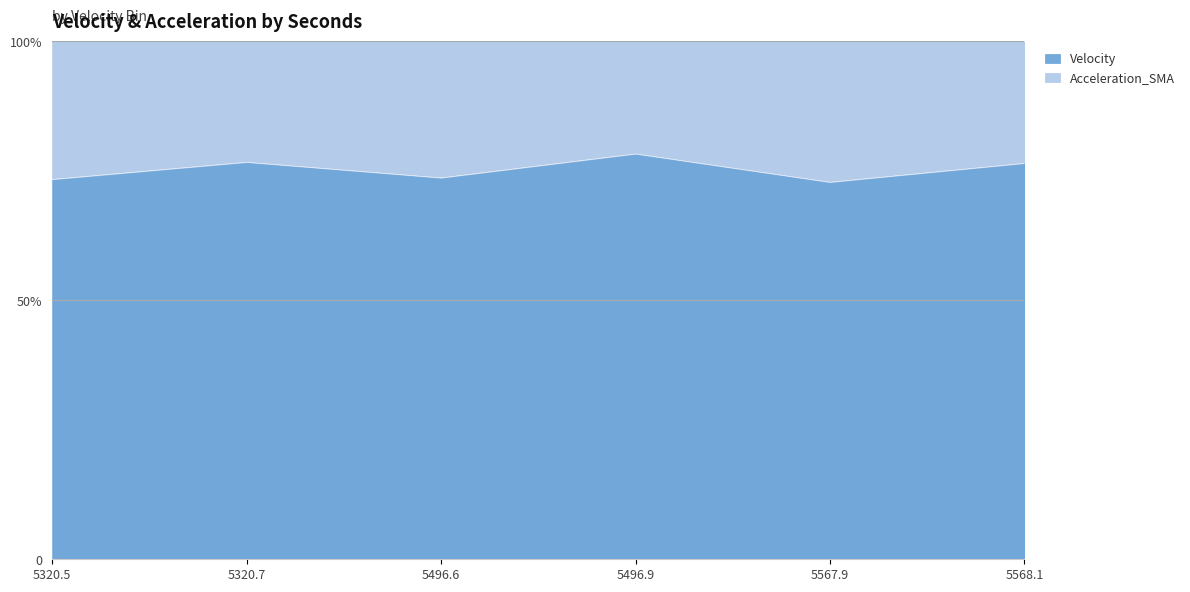

Reading left to right, what are all the values shown in this chart?

73.4	76.7	73.7	78.3	72.8	76.5